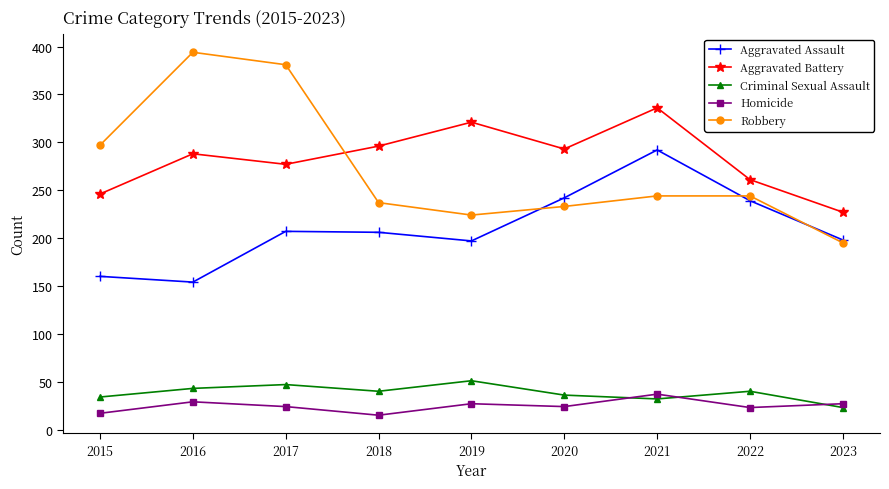

Which series has the widest spread of values?

Robbery